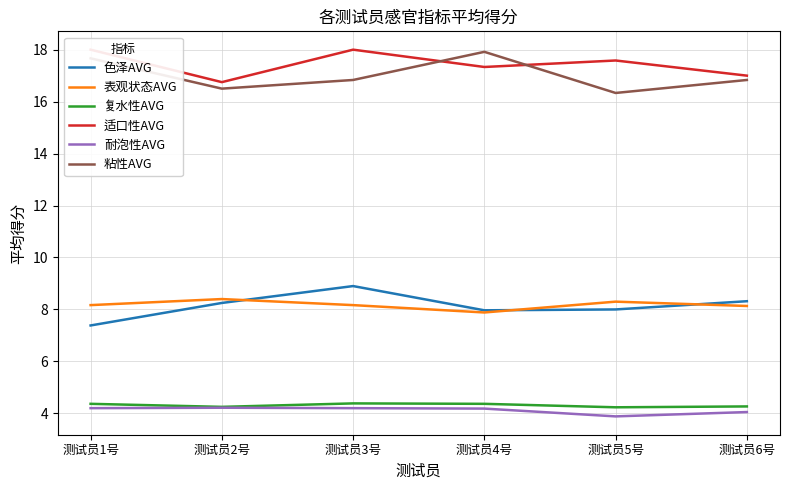

What is the label of the 1st point from the right?

测试员6号